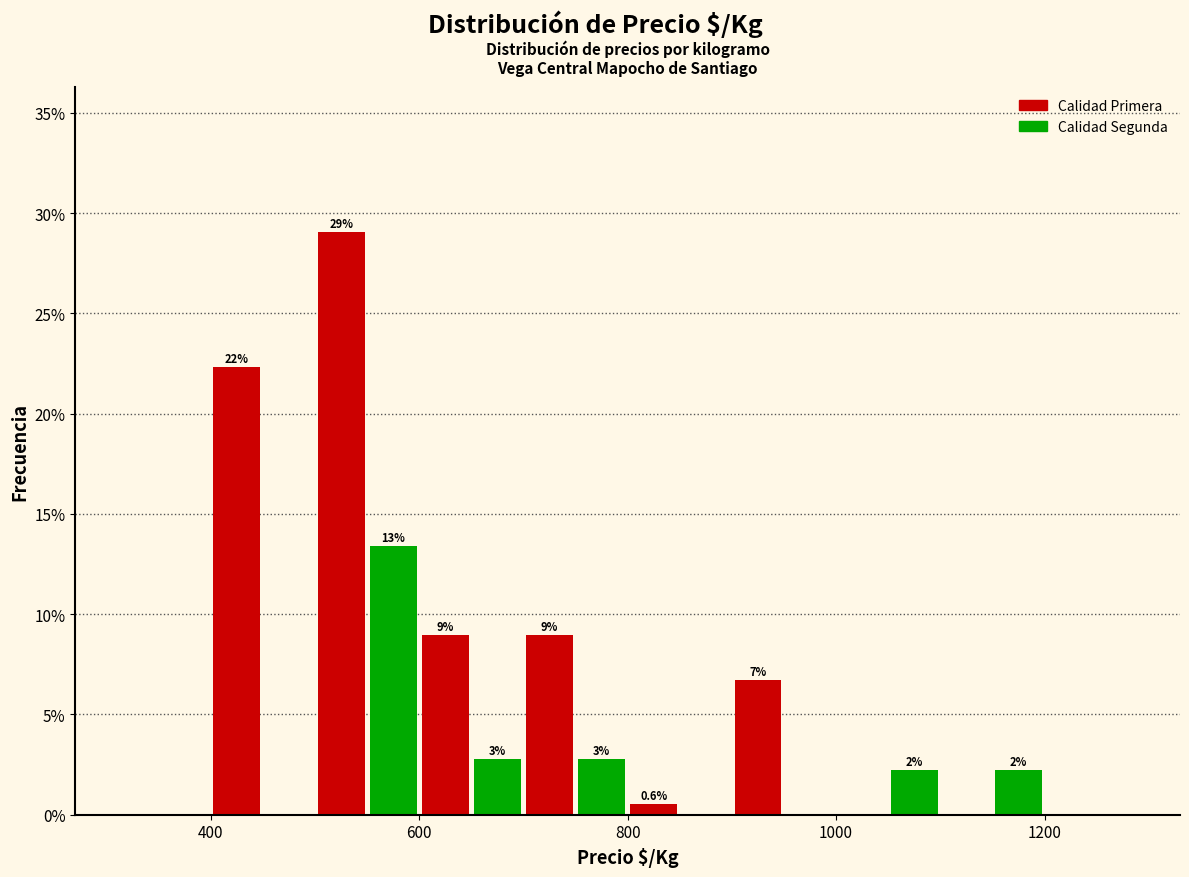

Read against the x-axis, roughly where is the centre of the tallest bar?

520